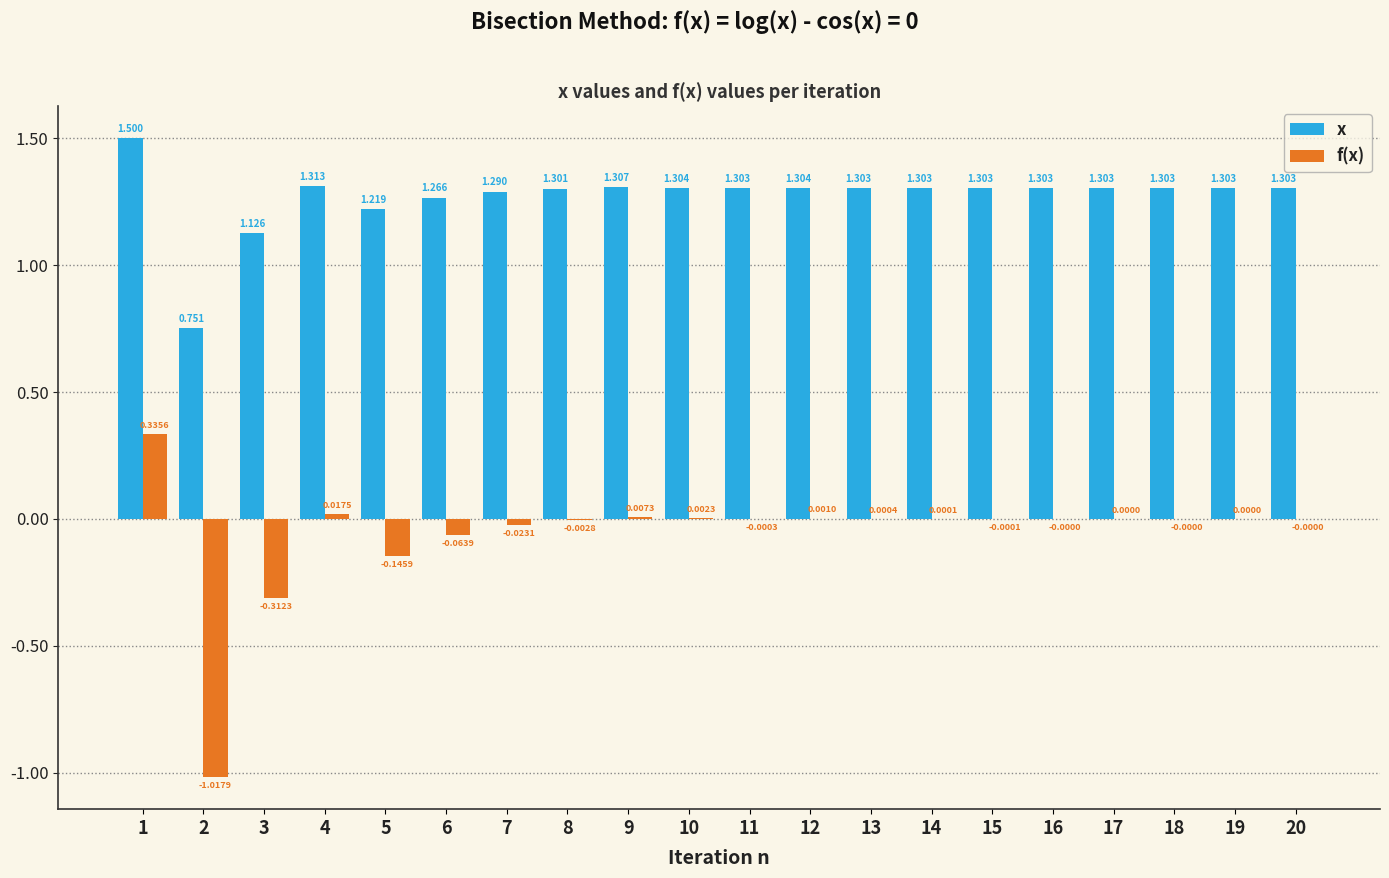

The value of x at 9 is 0.5. True or false?

False